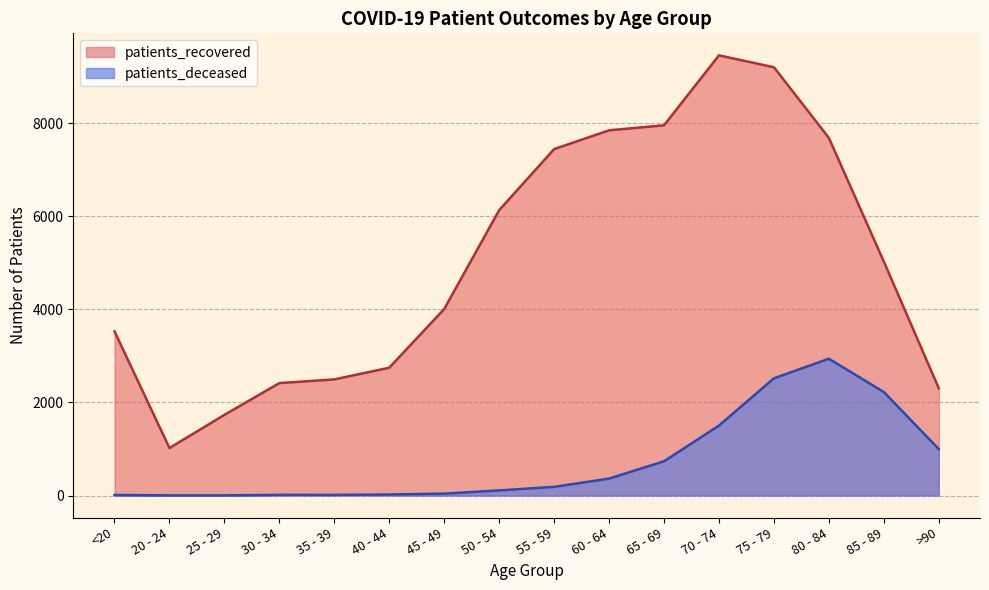

What value does the patients_recovered series have at 50 - 54, to the nearest 10?

6140